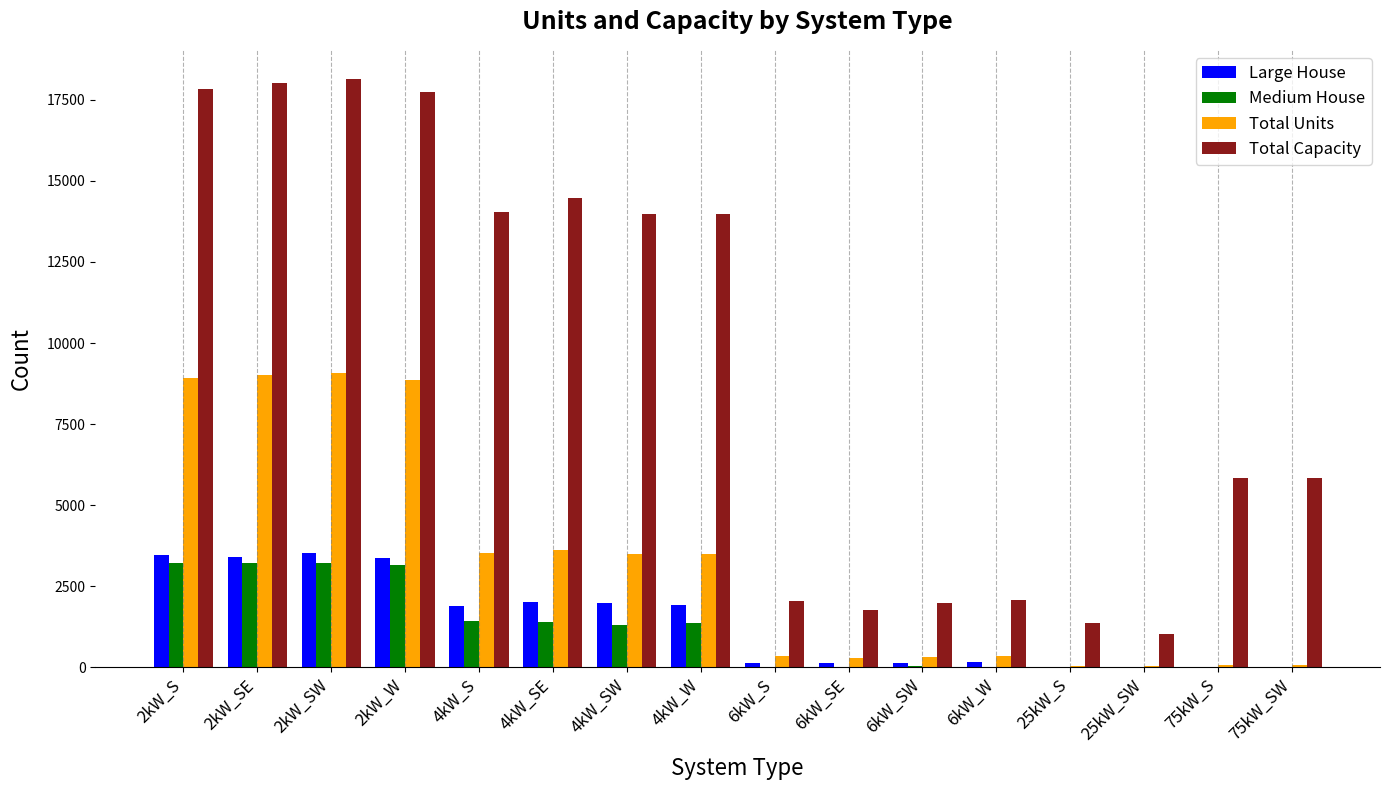

True or false: Large House has a value of 1262 at 25kW_SW.

False